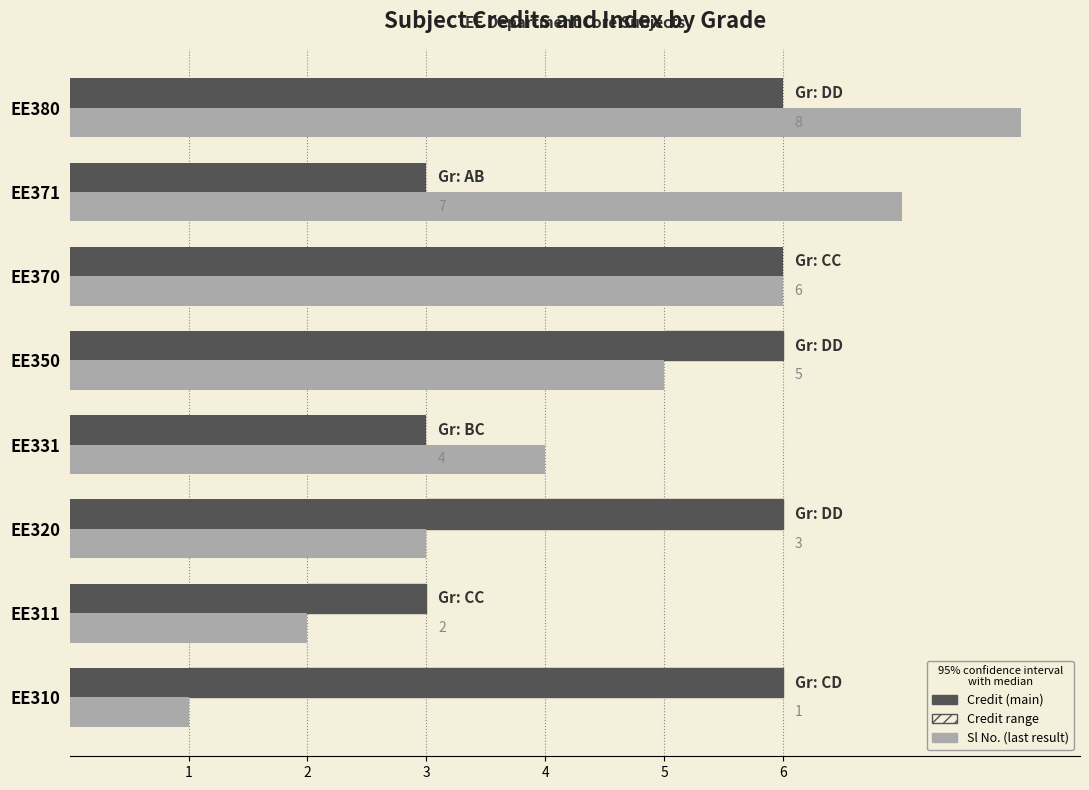

Reading left to right, extract all data points from this chart.

Credit: 6	3	6	3	6	6	3	6
Sl No.: 1	2	3	4	5	6	7	8